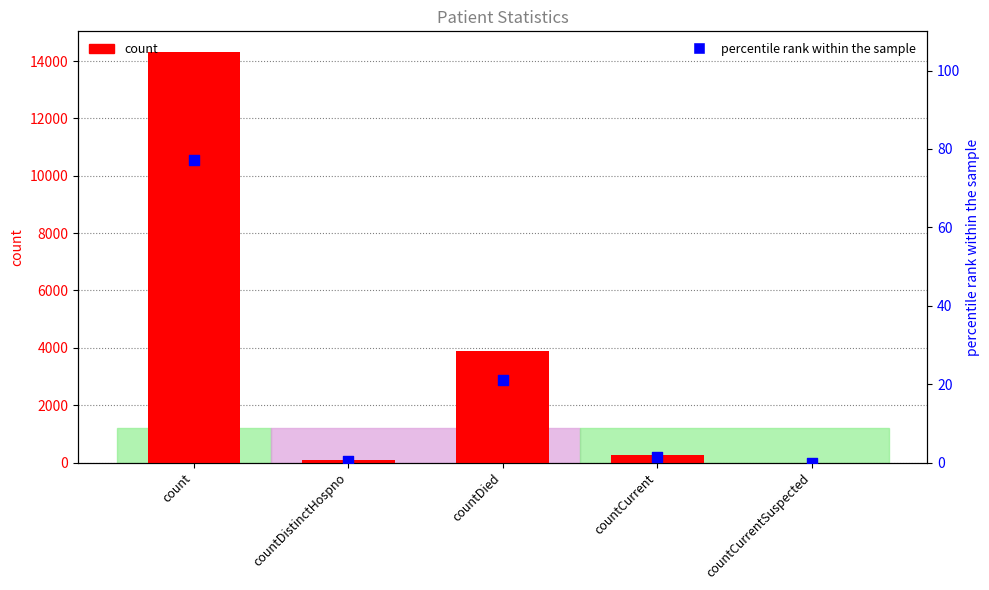

At which category is the sum across all series the highest?

count